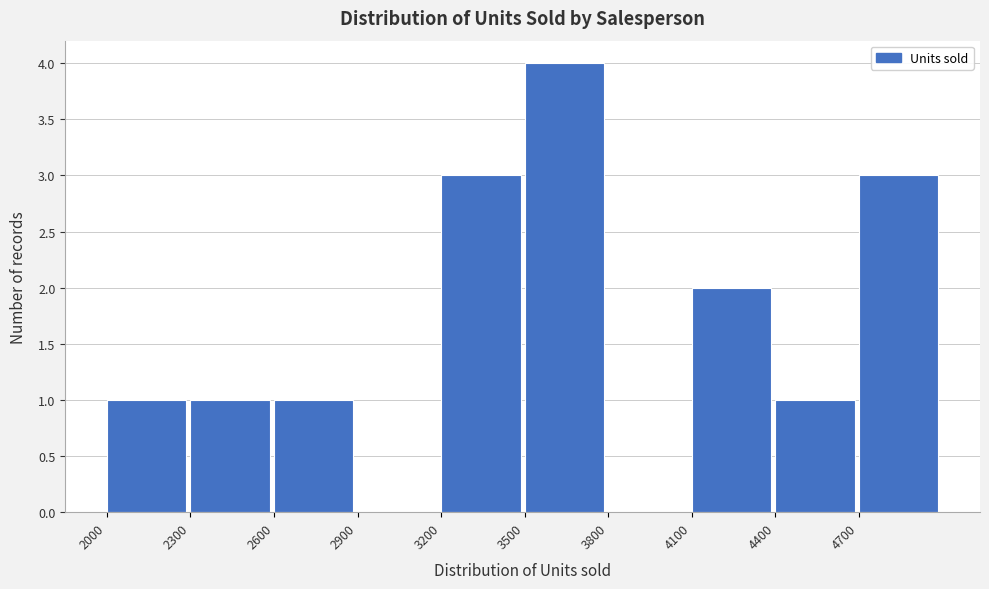

Reading left to right, list every bar in this chart as the range it spans on the x-axis followed by its height. The values are not printed on the chart, so give them approximately, as read against the axis.

2000 to 2300: 1
2300 to 2600: 1
2600 to 2900: 1
2900 to 3200: 0
3200 to 3500: 3
3500 to 3800: 4
3800 to 4100: 0
4100 to 4400: 2
4400 to 4700: 1
4700 to 5000: 3